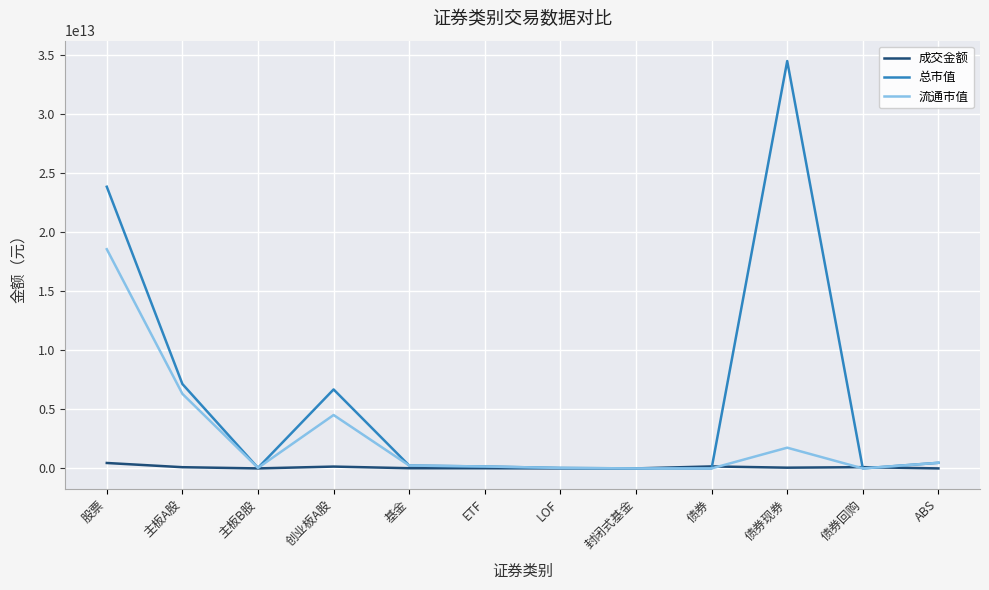

How many lines are shown in the chart?

3